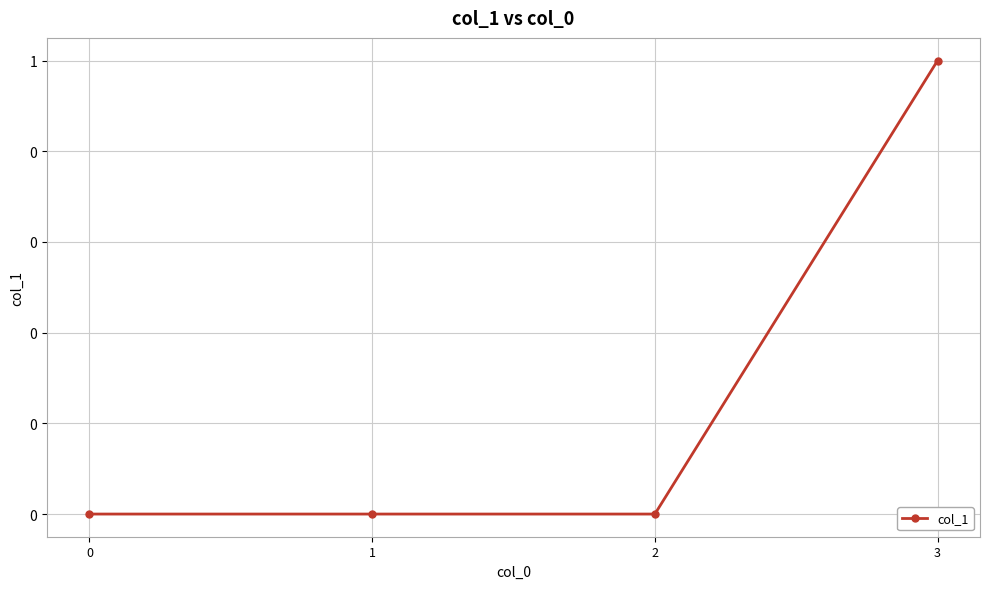

Does the chart have visible grid lines?

Yes